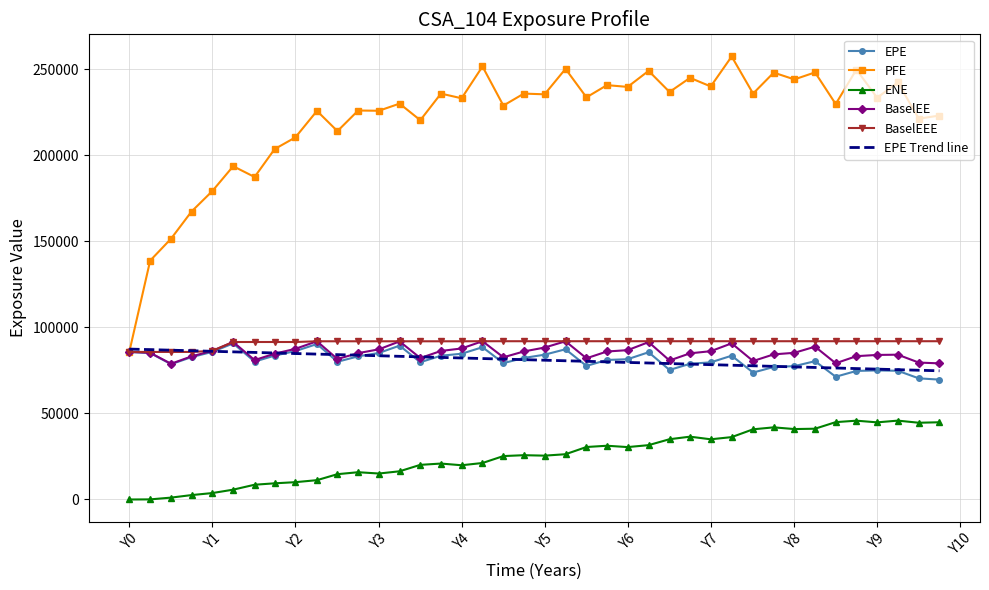

What is the difference between the maximum and second lowest values in the EPE Trend line series?

12308.7